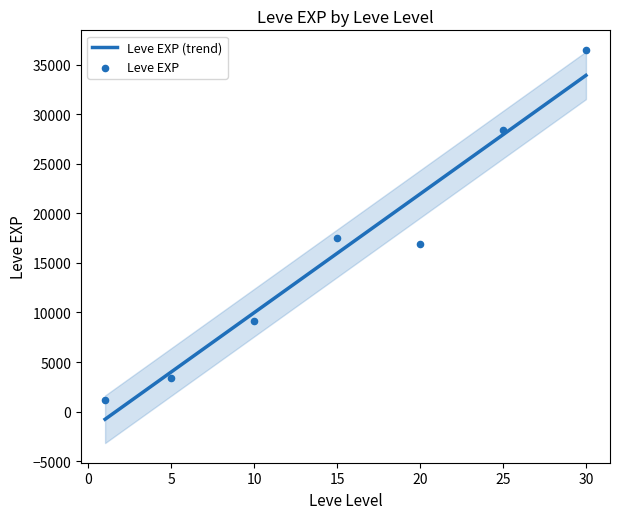

Which series reaches the minimum Y coordinate?

Leve EXP (trend)